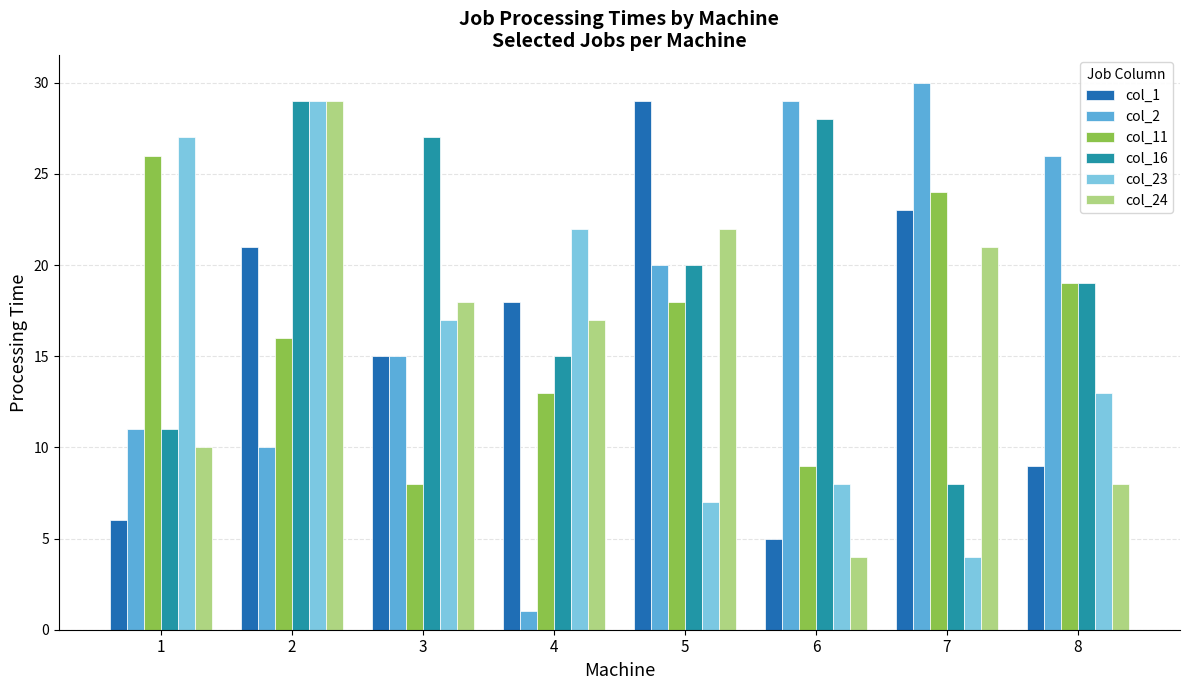

How many groups of bars are there?

8